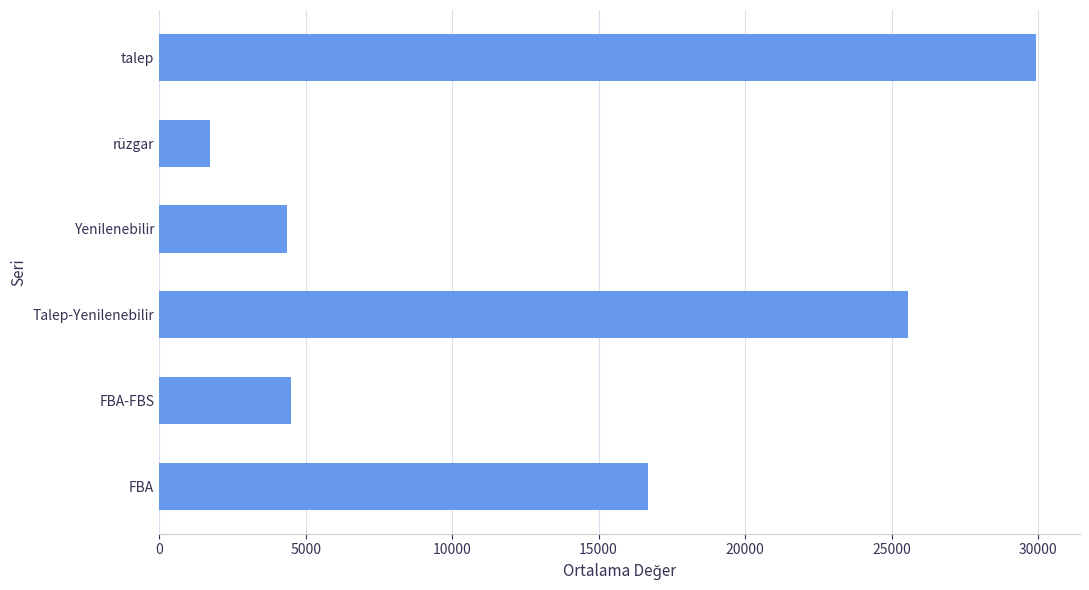

True or false: the data shows 6853.2 at Talep-Yenilenebilir.

False